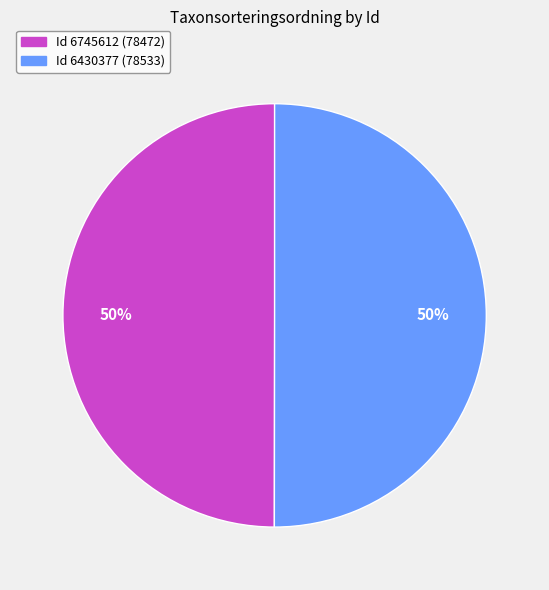

To the nearest percent, what is the average slice percentage?

50%